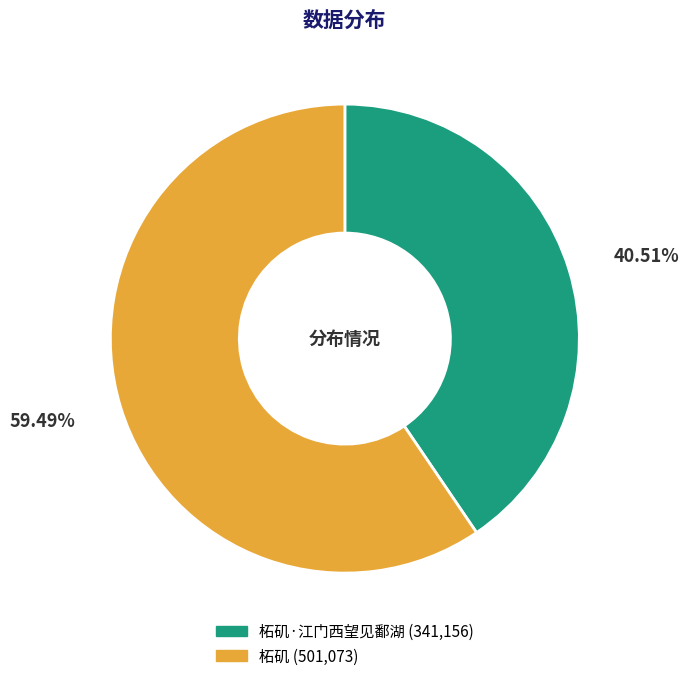

Is there any slice that represents more than half of the pie?

Yes